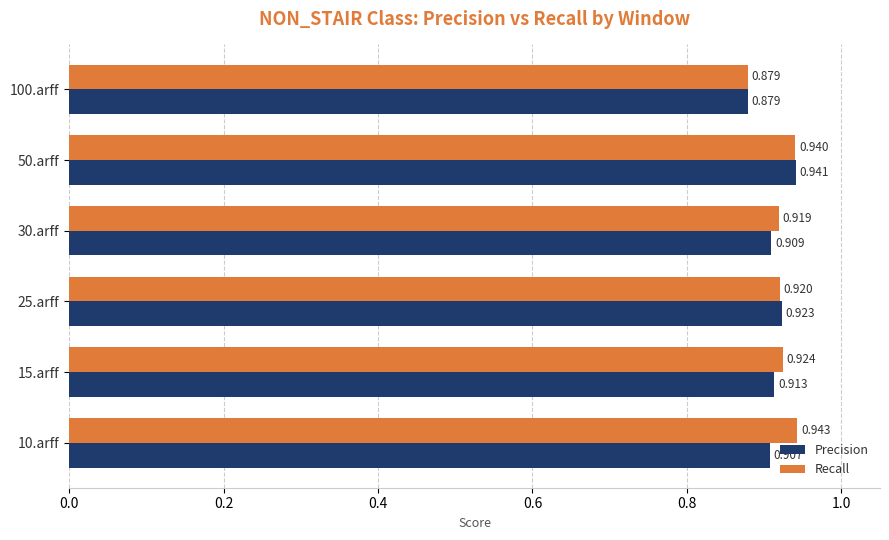

Is the value of Precision at 30.arff greater than the value of Recall at 10.arff?

No